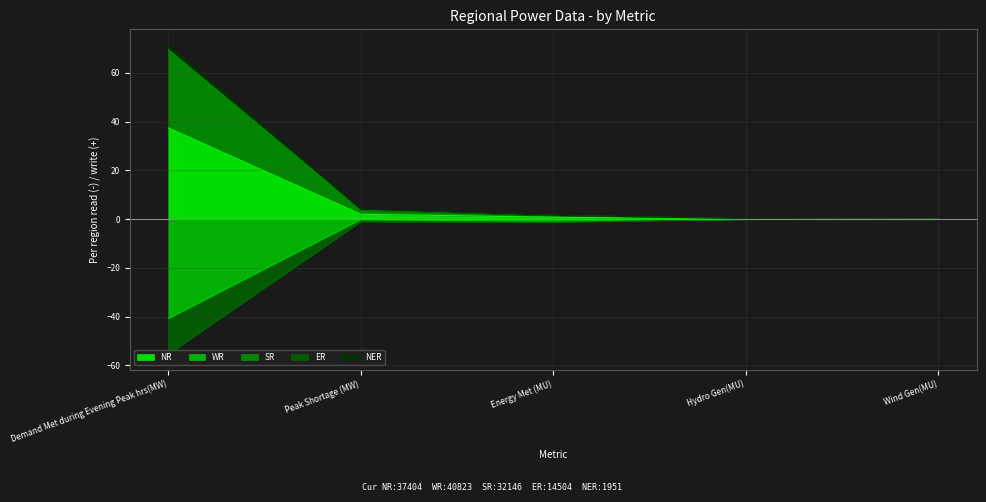

What is the value of the NER point at the 3rd from the left?

-1.2